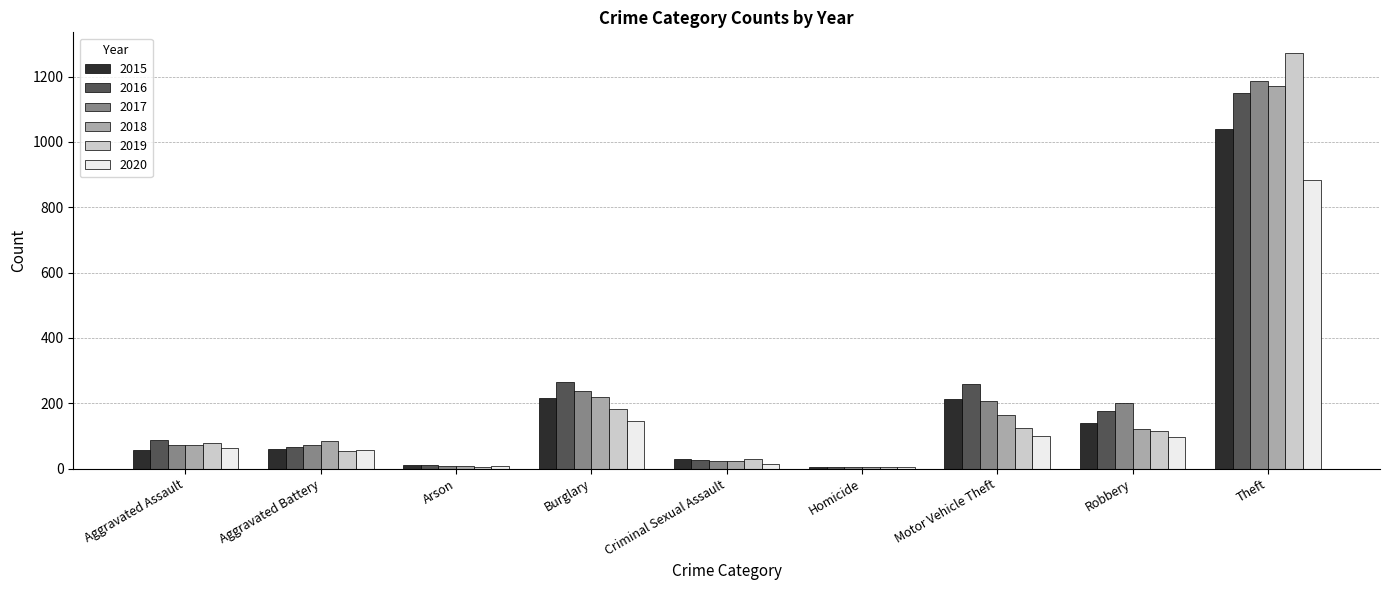

At which label is 2018 closest to 587?

Burglary